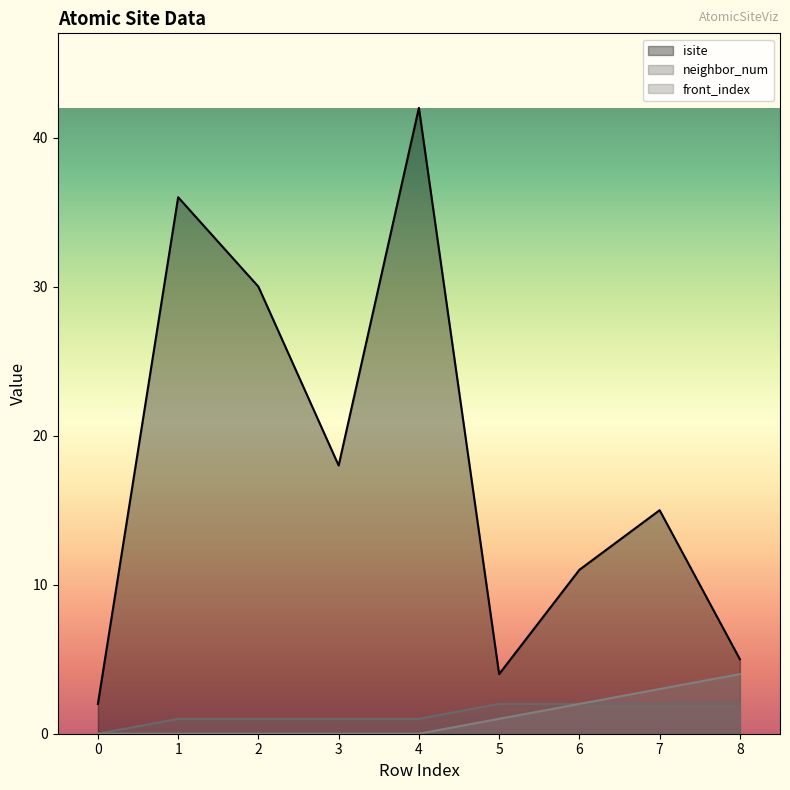

True or false: neighbor_num and isite intersect in this chart.

False